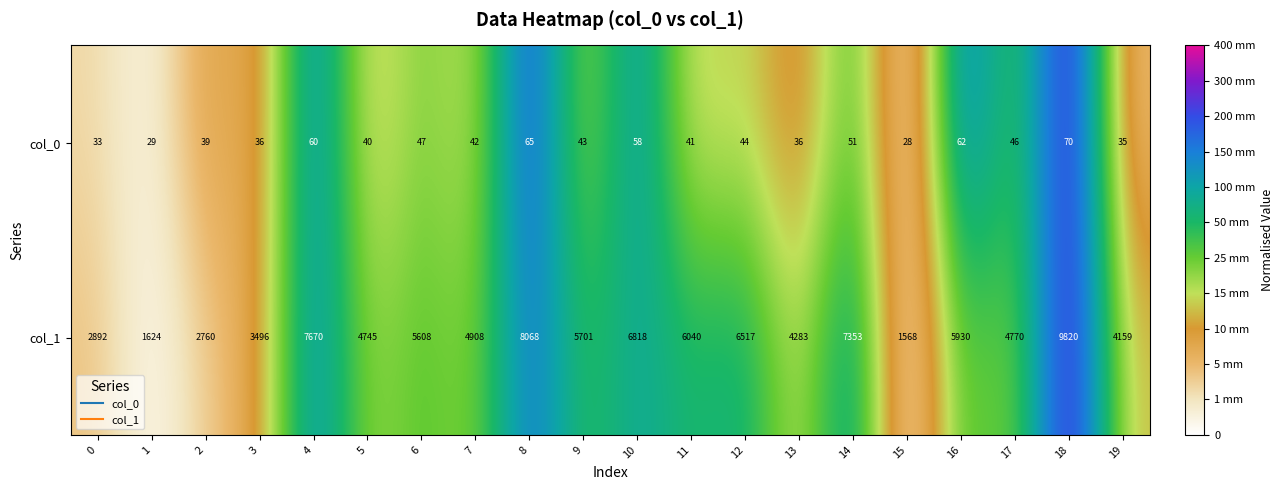

Which series has the largest range (max minus min)?

col_1